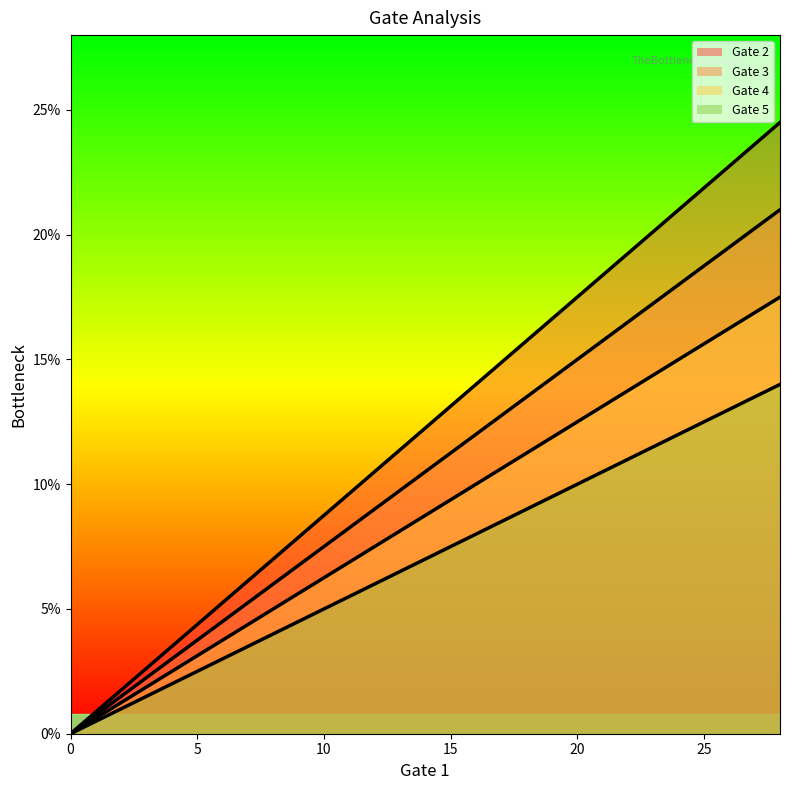

At how many categories does at least one series exceed 23?

1